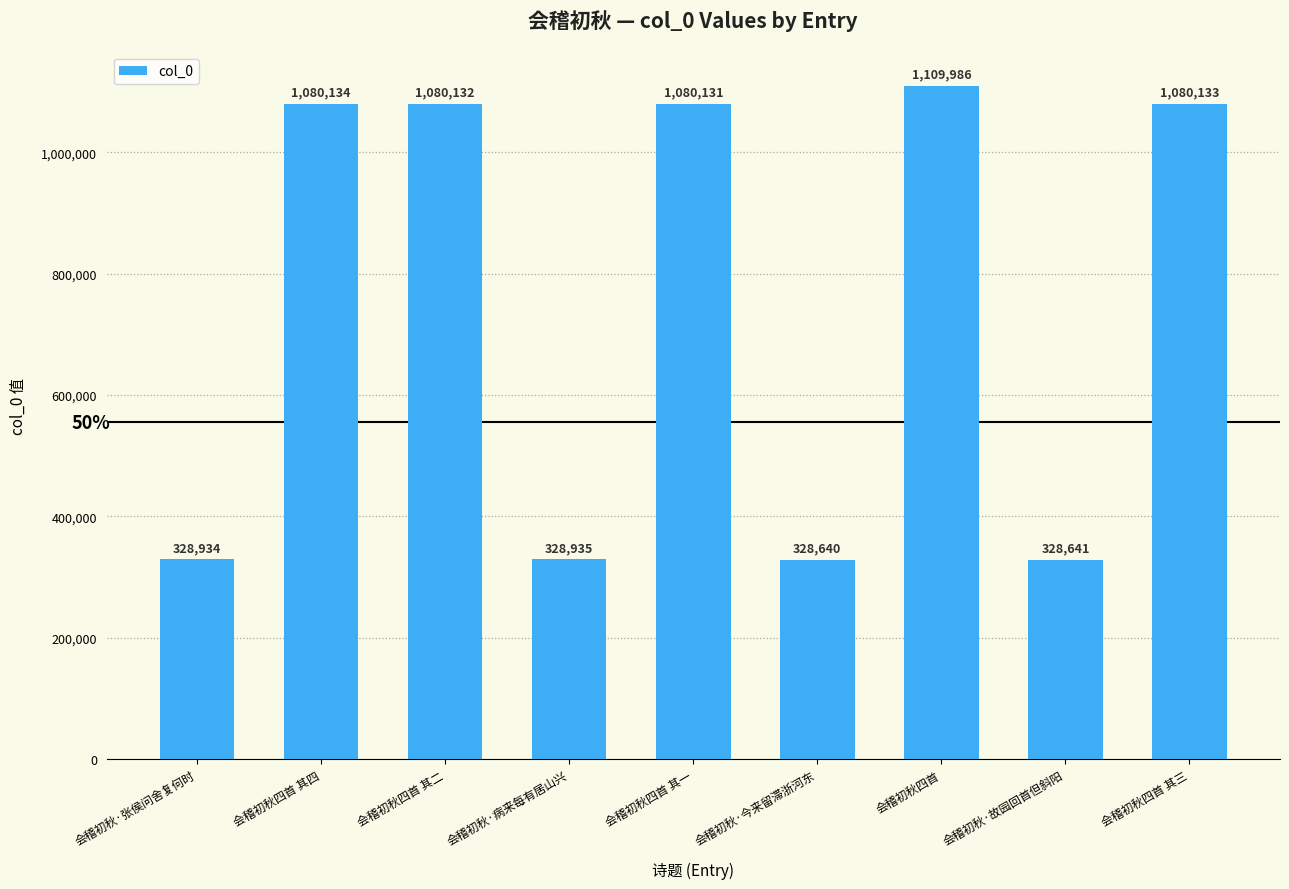

Reading left to right, transcribe all the data shown in this chart.

会稽初秋·张侯问舍复何时=328934	会稽初秋四首 其四=1080134	会稽初秋四首 其二=1080132	会稽初秋·病来每有居山兴=328935	会稽初秋四首 其一=1080131	会稽初秋·今来留滞浙河东=328640	会稽初秋四首=1109986	会稽初秋·故园回首但斜阳=328641	会稽初秋四首 其三=1080133